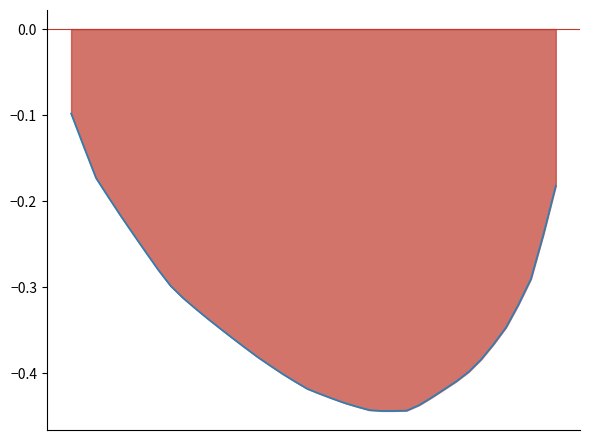

True or false: the data has more than 0 interior local peaks.

False